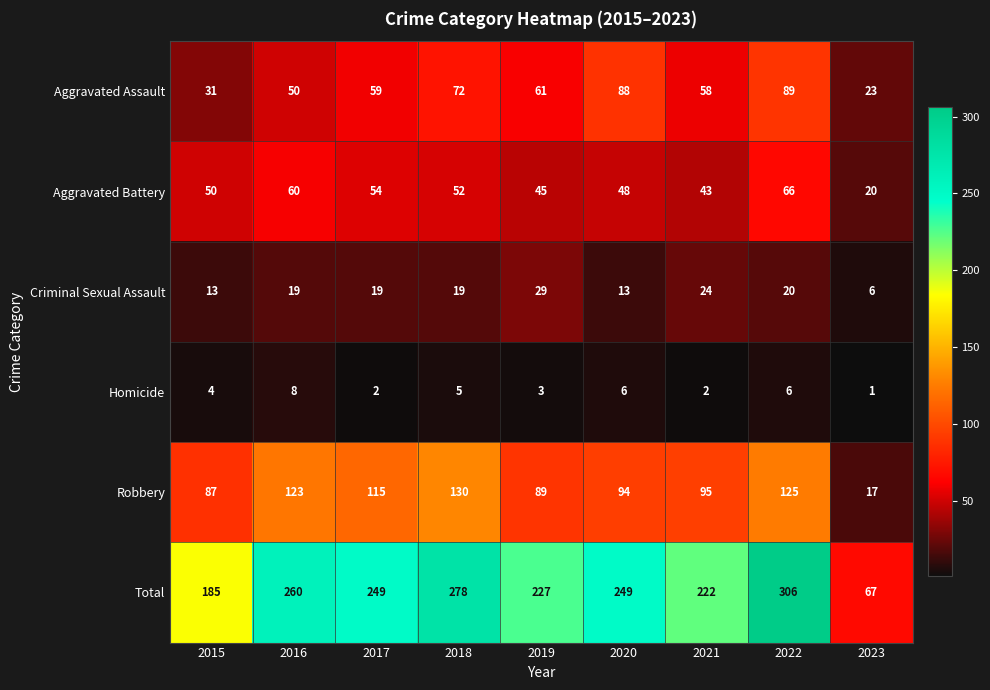

Which series has the largest total across all categories?

Total